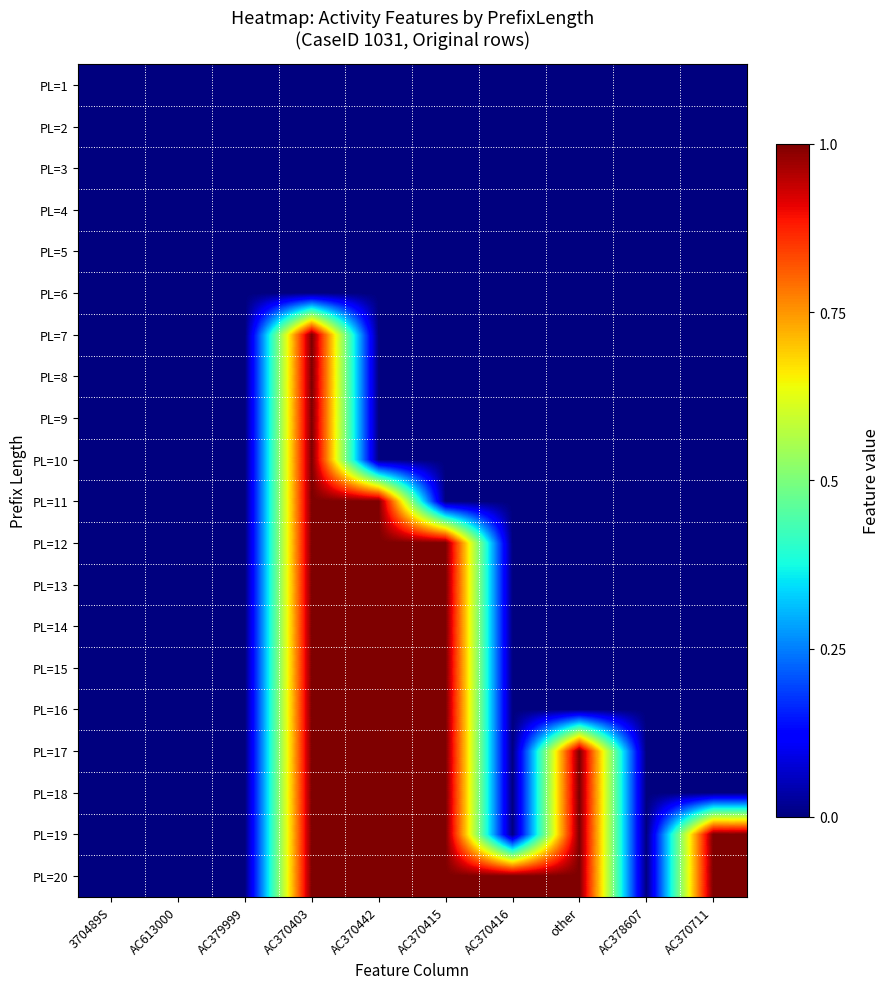

How many series are shown in this chart?

20